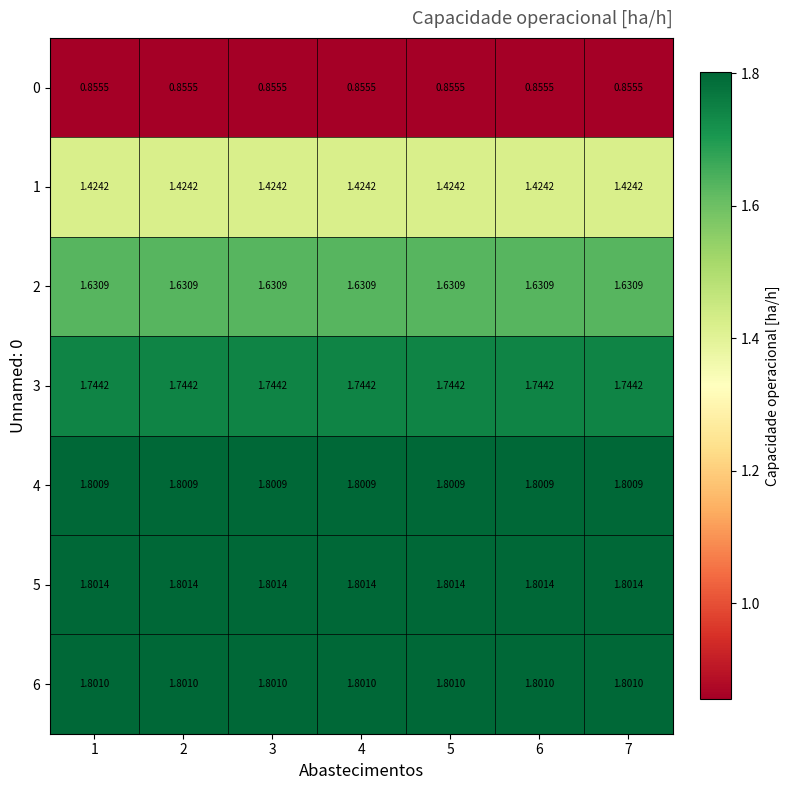

Count the number of categories in the chart.

7